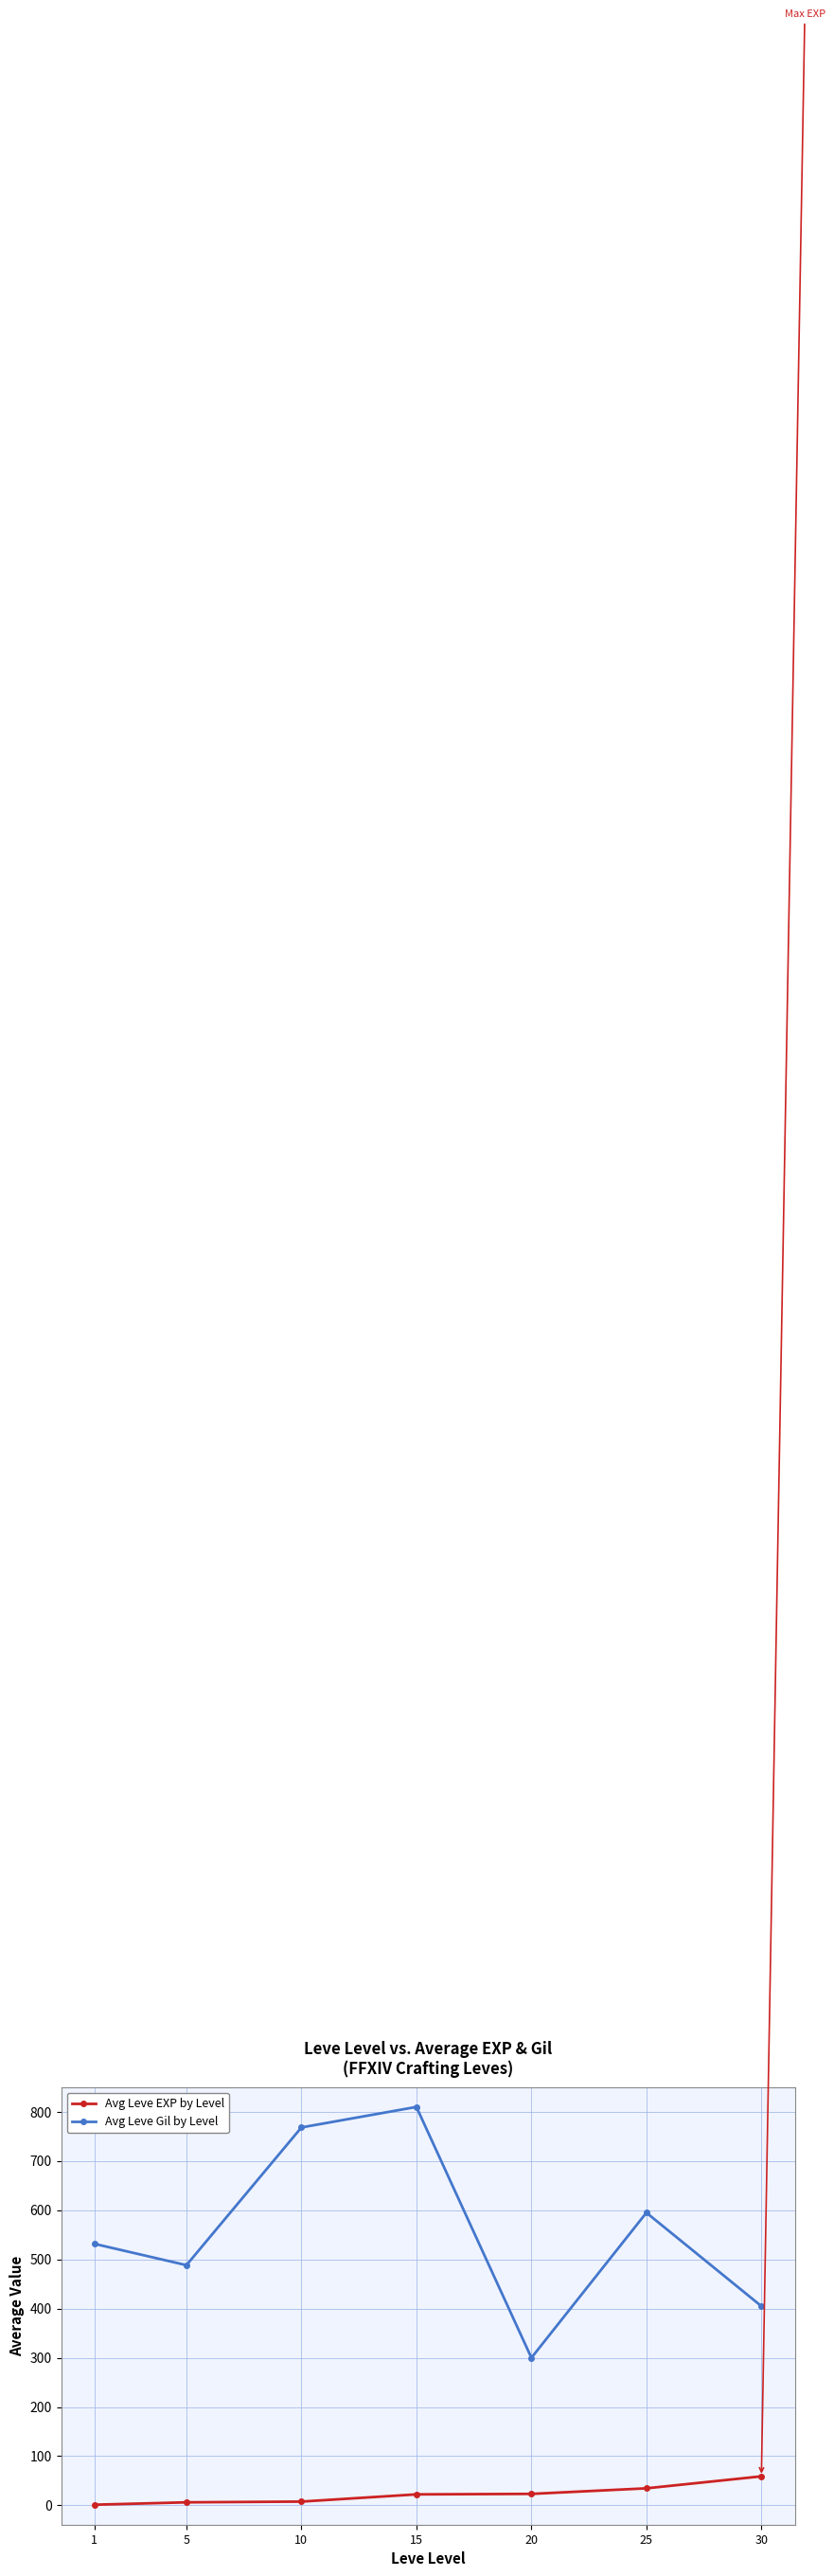

Which category has the highest value across all series?

15